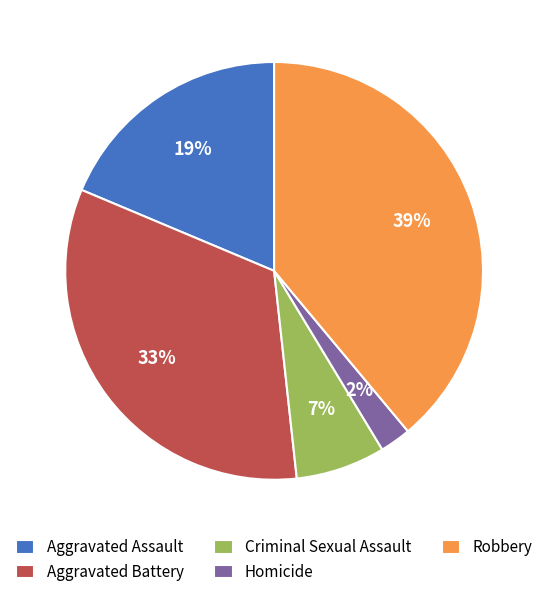

Which has a higher value, Homicide or Aggravated Assault?

Aggravated Assault